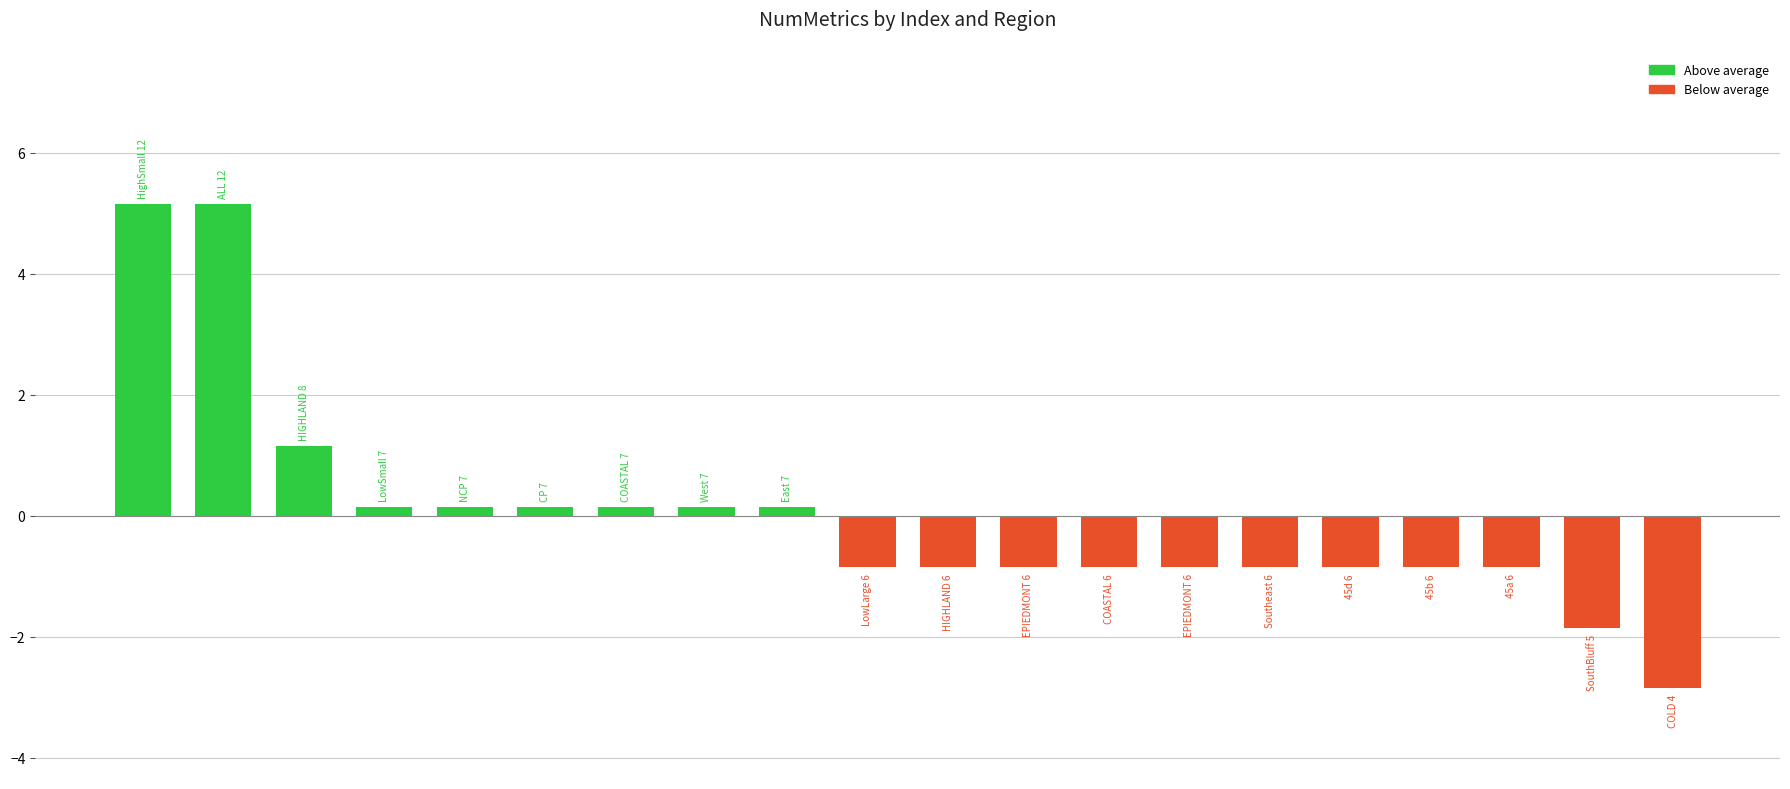

Reading left to right, what are all the values shown in this chart?

5.2	5.2	1.2	0.2	0.2	0.2	0.2	0.2	0.2	-0.8	-0.8	-0.8	-0.8	-0.8	-0.8	-0.8	-0.8	-0.8	-1.8	-2.8